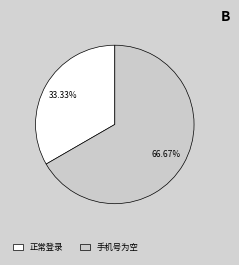

True or false: 正常登录 accounts for 33% of the total.

True